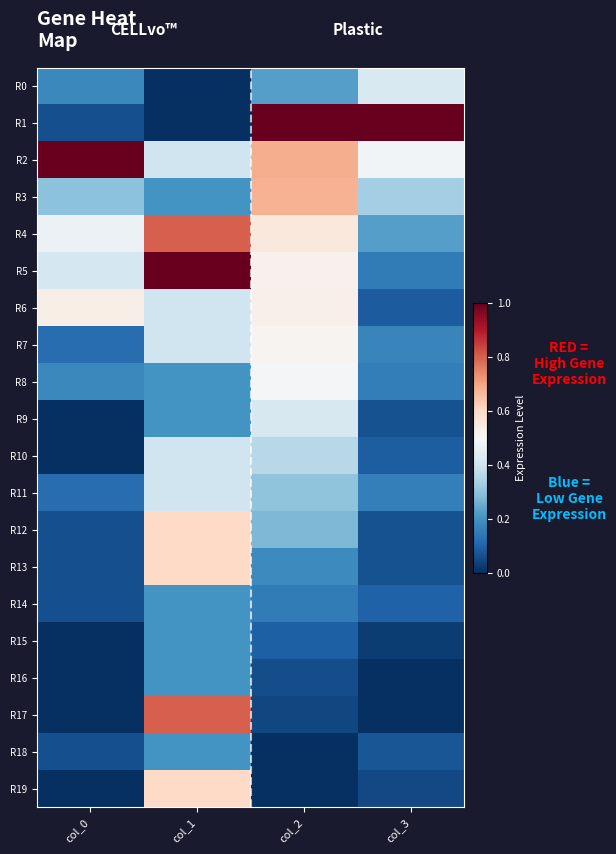

Which label corresponds to the largest value in the chart?

col_2